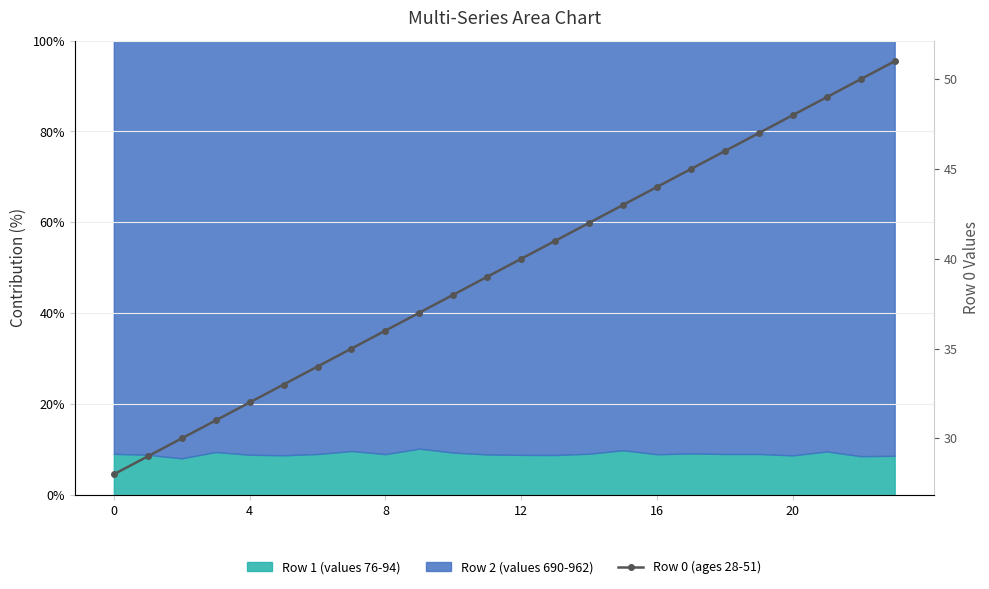

The chart shows a value of 50 at 22. True or false?

True